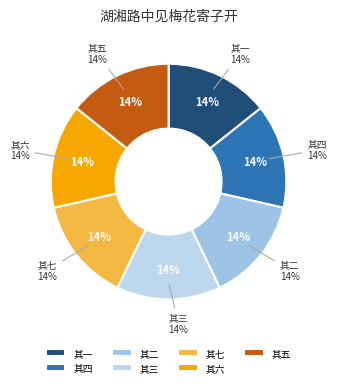

What portion of the pie excludes 湖湘路中见梅花寄子开 其一?

85.7%